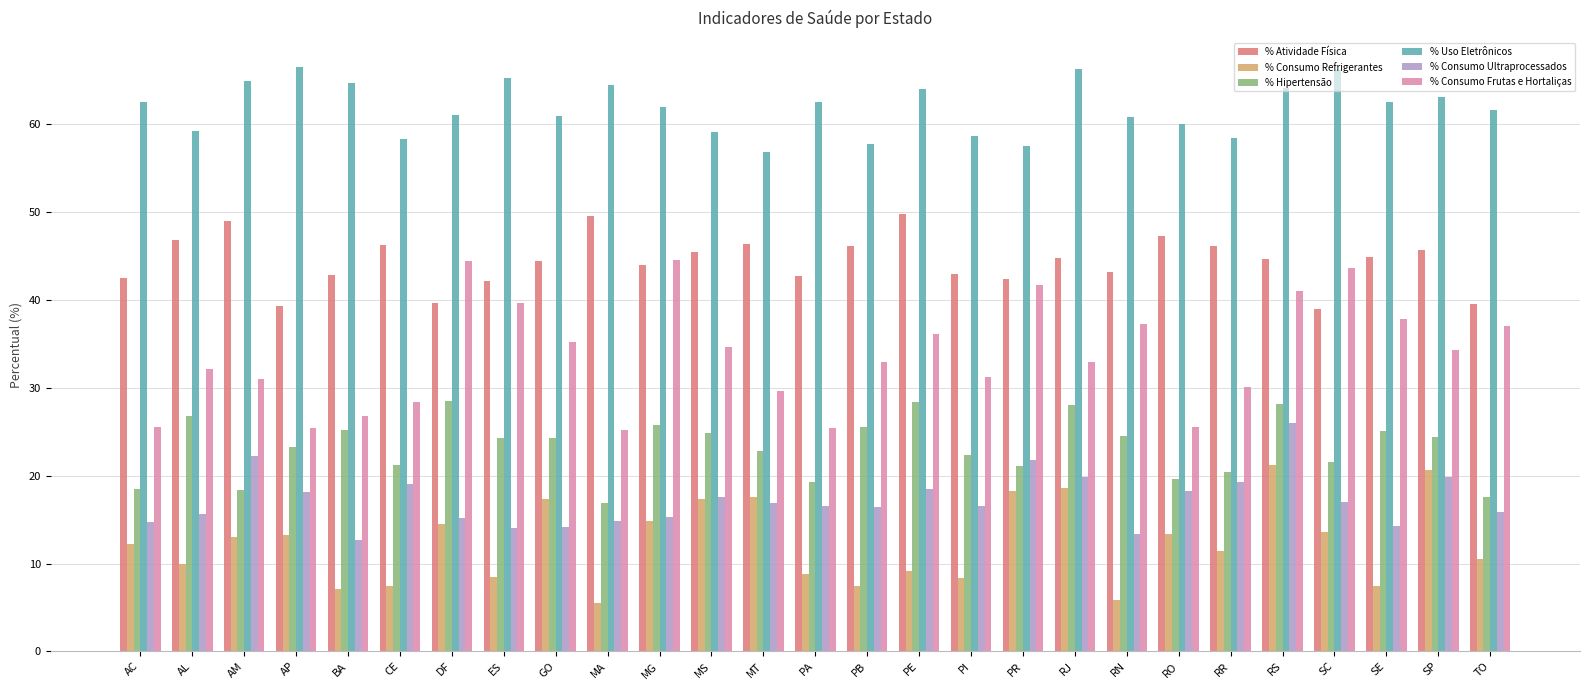

Which series has the largest total across all categories?

% Uso Eletrônicos